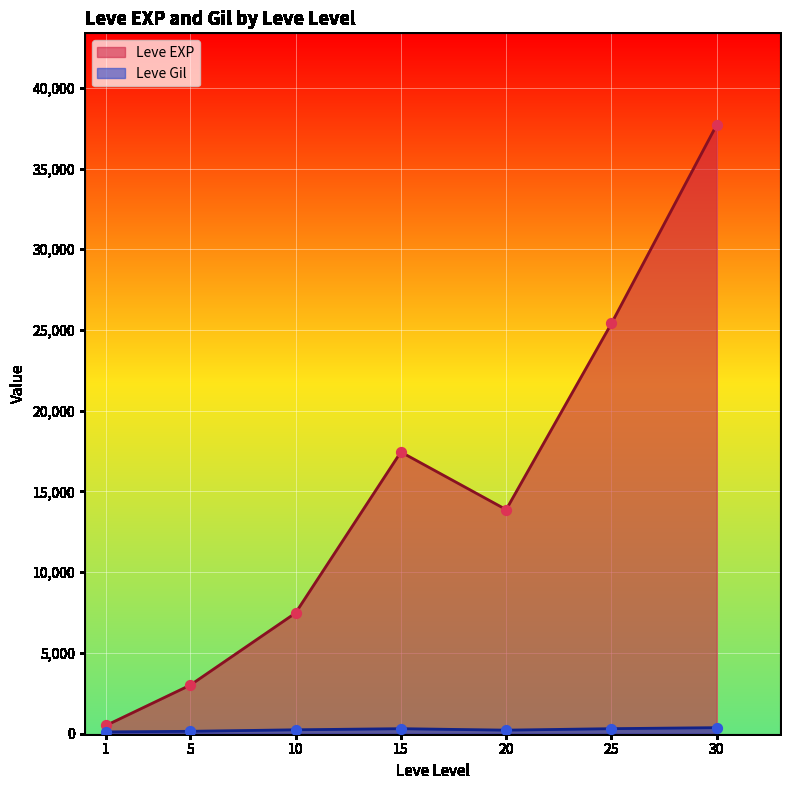

What are all the series names shown in the legend?

Leve EXP, Leve Gil